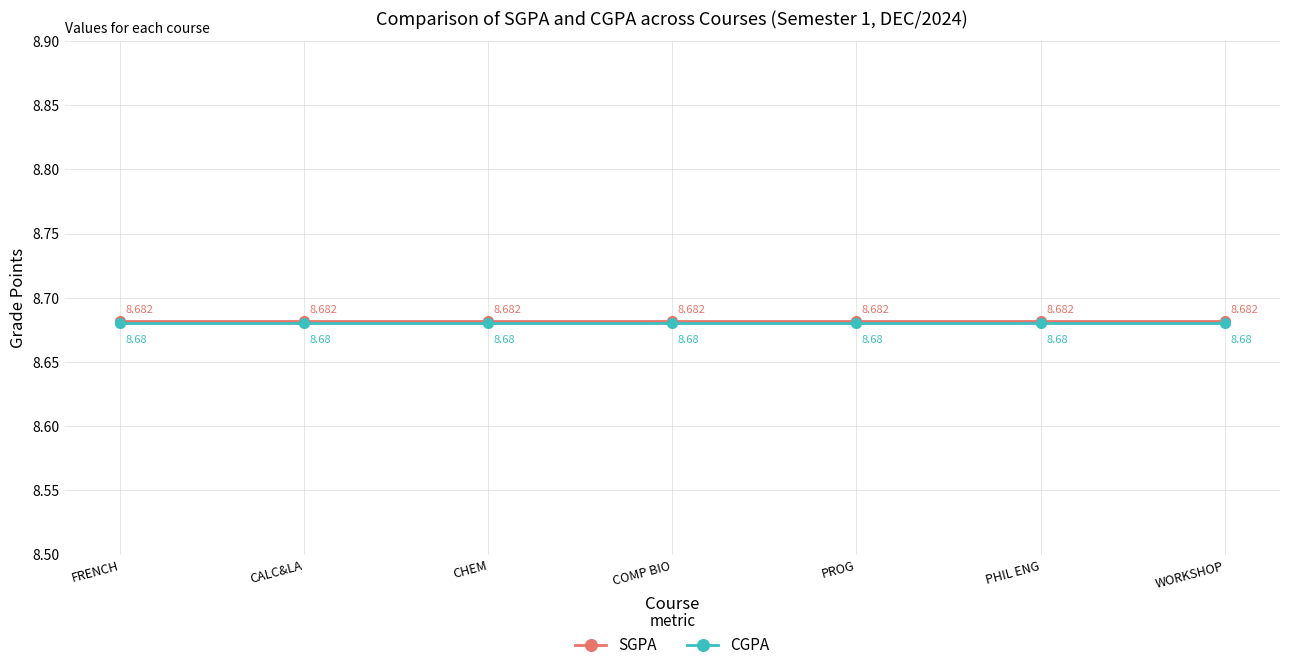

Rank the series by their maximum value, from highest to lowest.

SGPA, CGPA